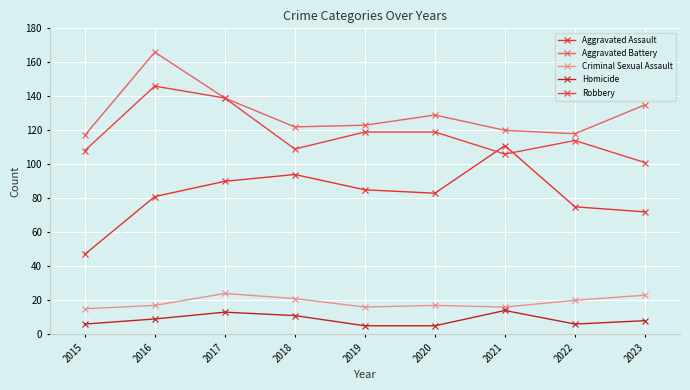

True or false: Aggravated Battery and Aggravated Assault intersect in this chart.

False